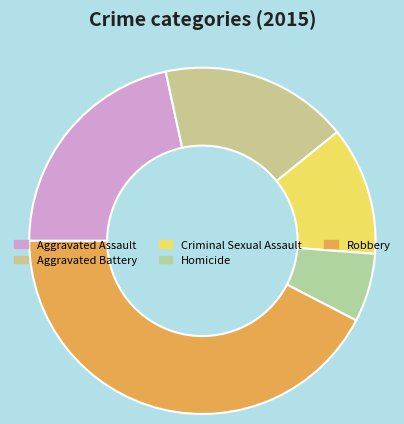

What percentage is the Aggravated Assault slice, to the nearest percent?

22%